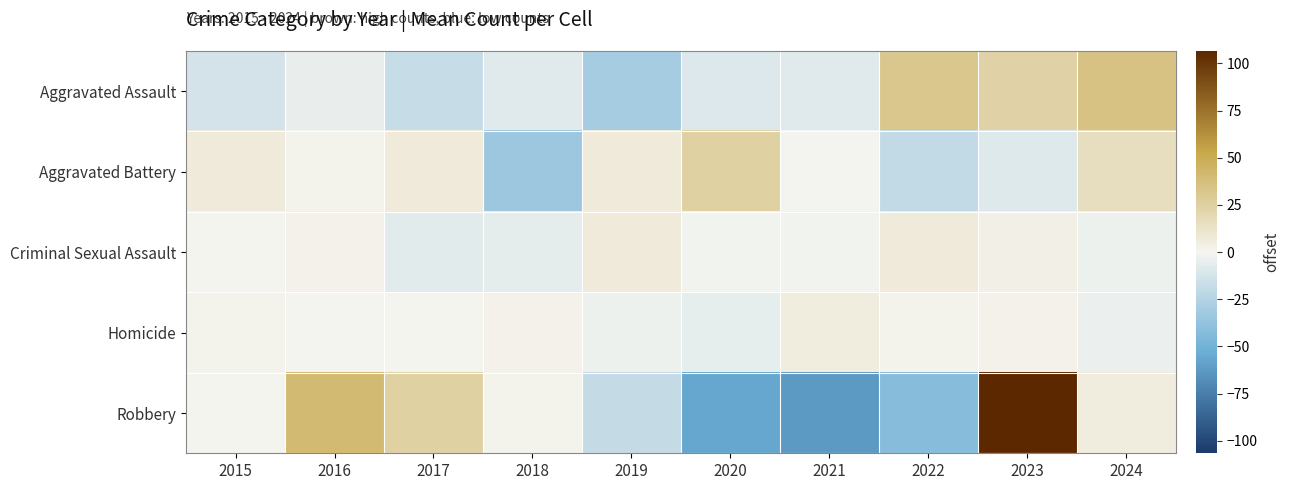

Which label corresponds to the largest value in the chart?

2023